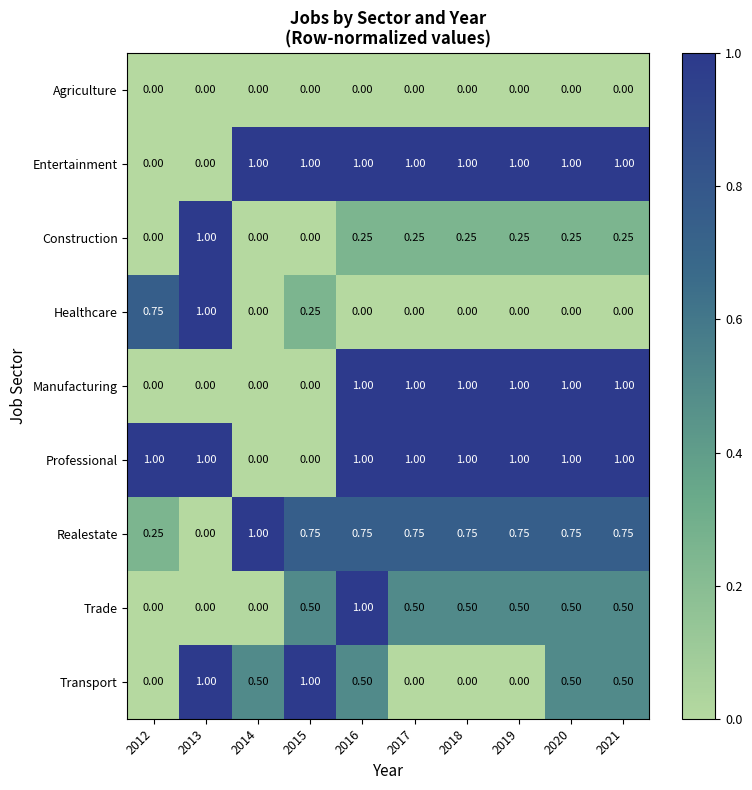

List the labels in order of Agriculture value, smallest first.

2012, 2013, 2014, 2015, 2016, 2017, 2018, 2019, 2020, 2021